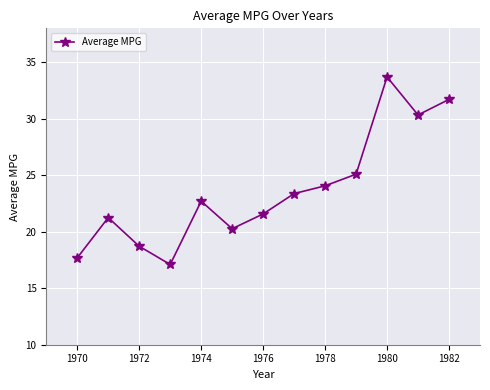

How many interior local peaks (higher than both neighbors) does the data have?

3